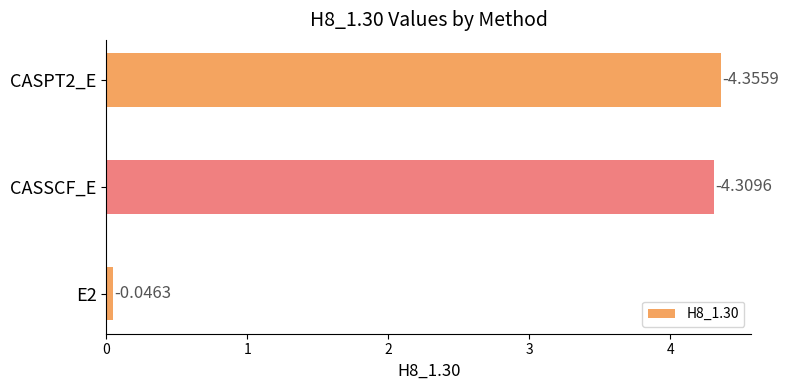

Where does the data first go above 4?

CASSCF_E